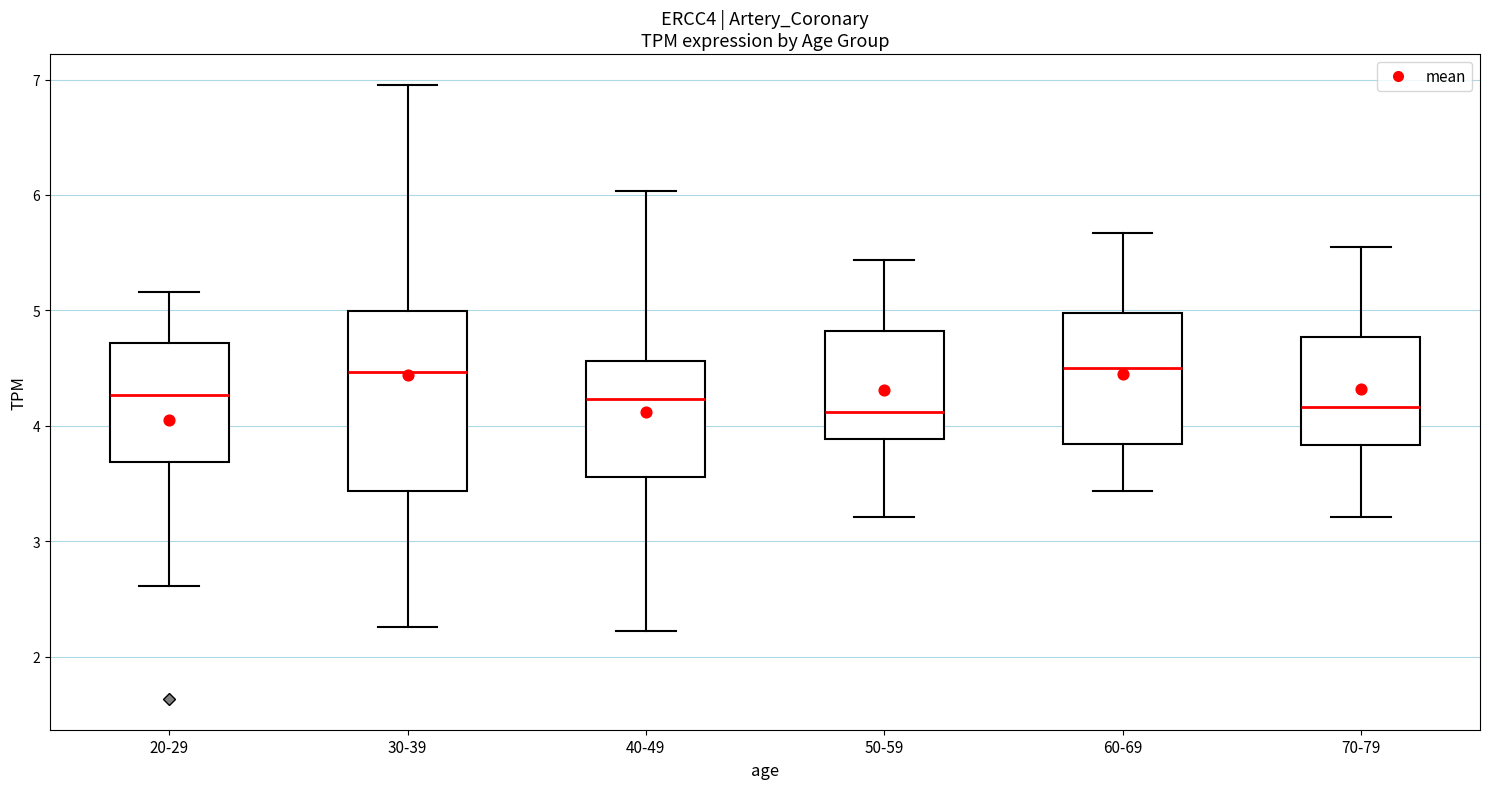

Where does the median line of the box for 30-39 sit on the y-axis? The values are not printed on the chart, so give them approximately, as read against the axis.

4.5